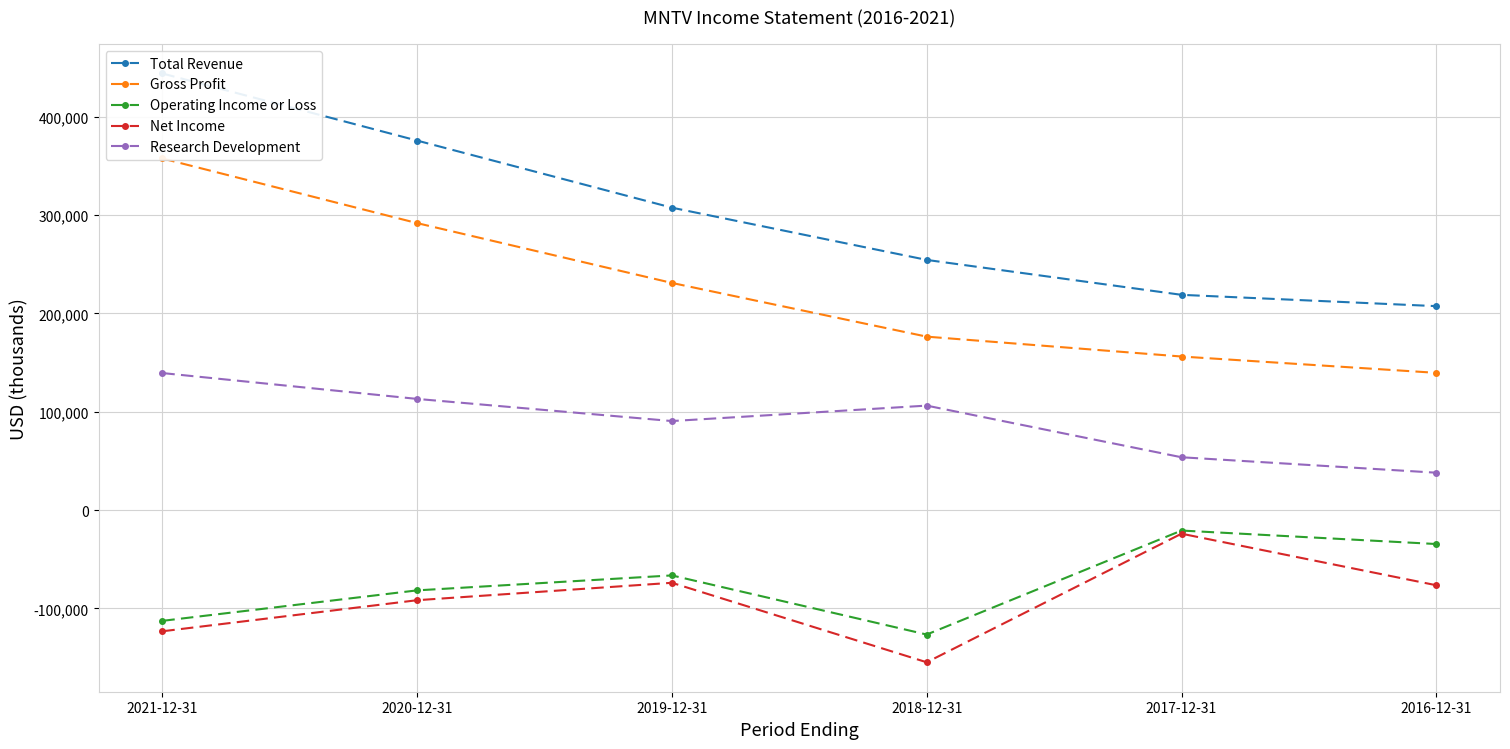

What is the difference between the Net Income values at 2018-12-31 and 2020-12-31?

63100